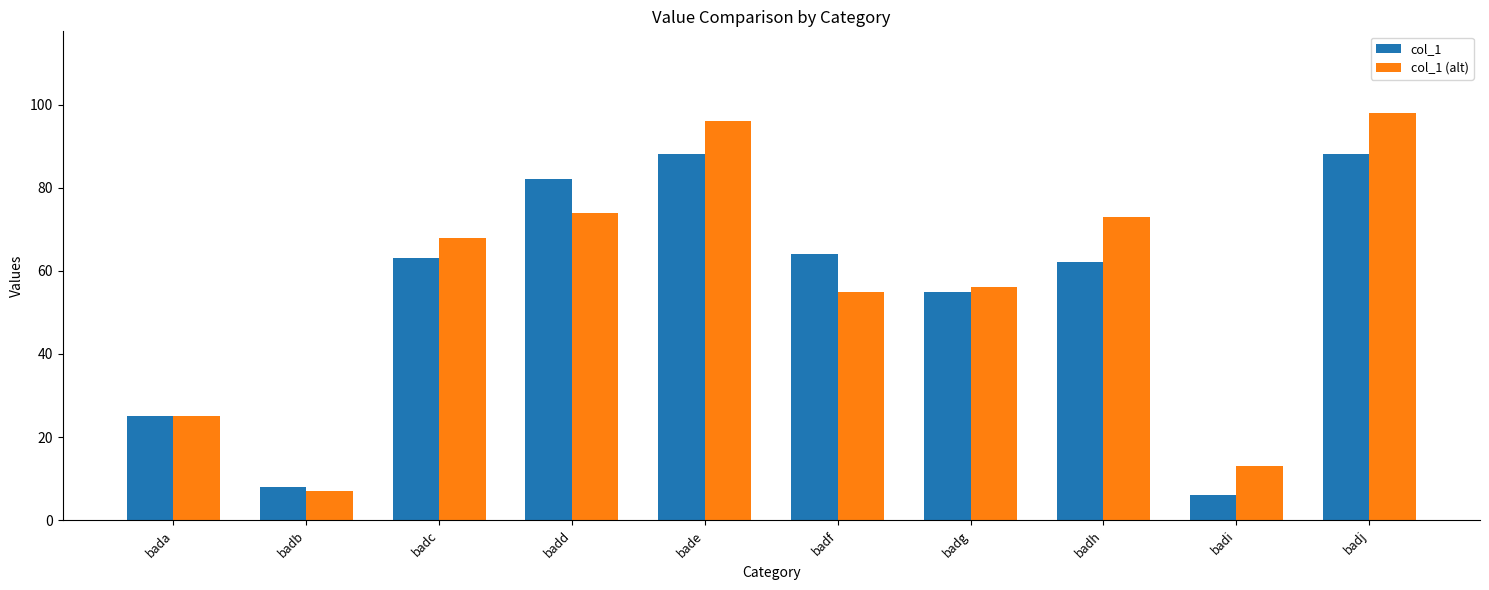

Rank the series by their average value, from highest to lowest.

col_1 (alt), col_1